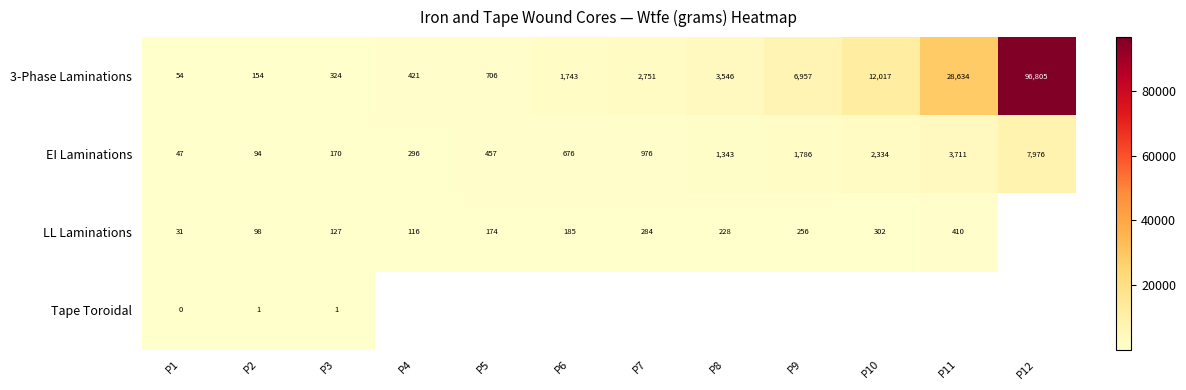

Is it true that EI Laminations equals 47 at P1?

True